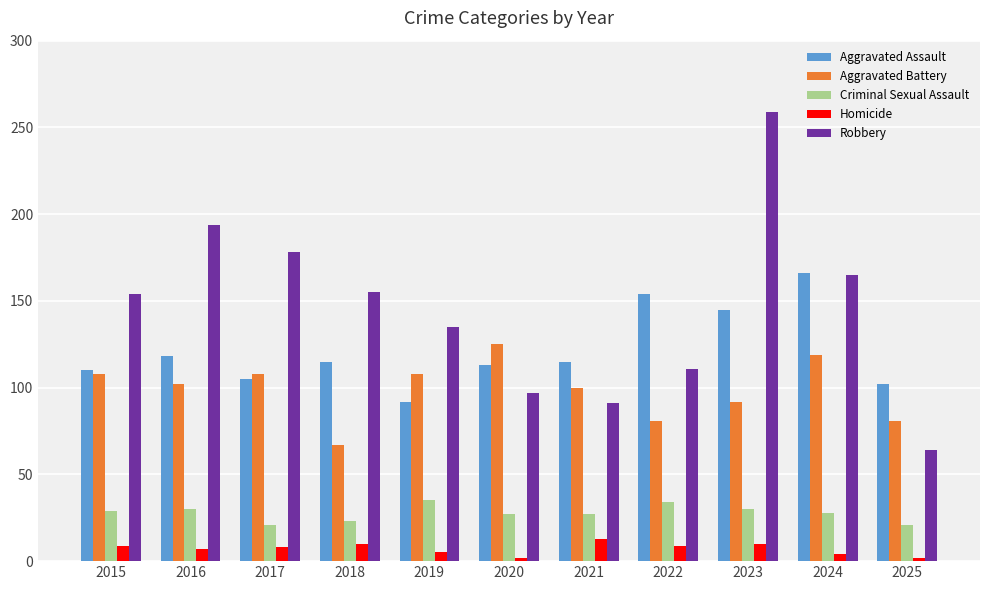

Count the Aggravated Battery values in the range 81 to 108.

8